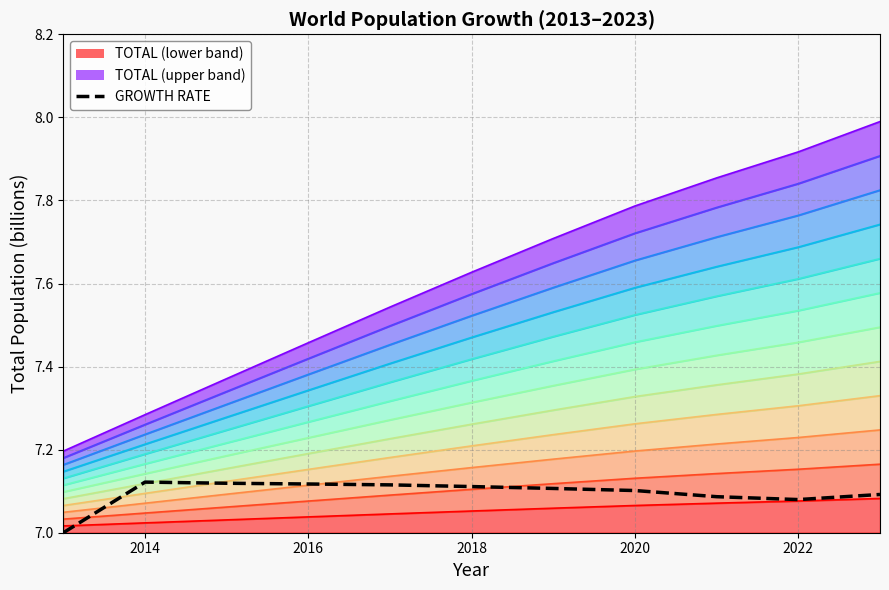

The value at 2022 is 7.1. True or false?

True